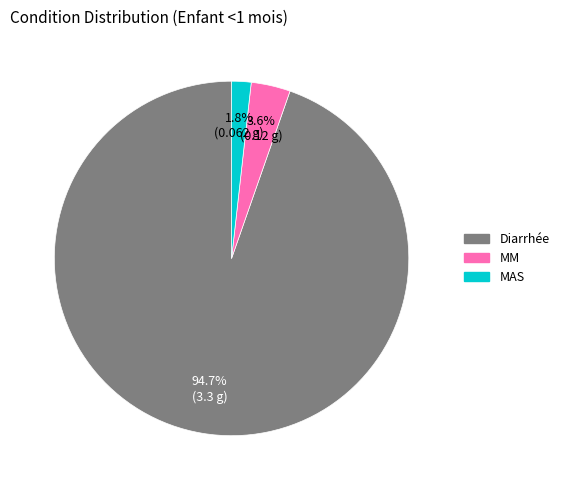

Between Diarrhée and MM, which is larger?

Diarrhée